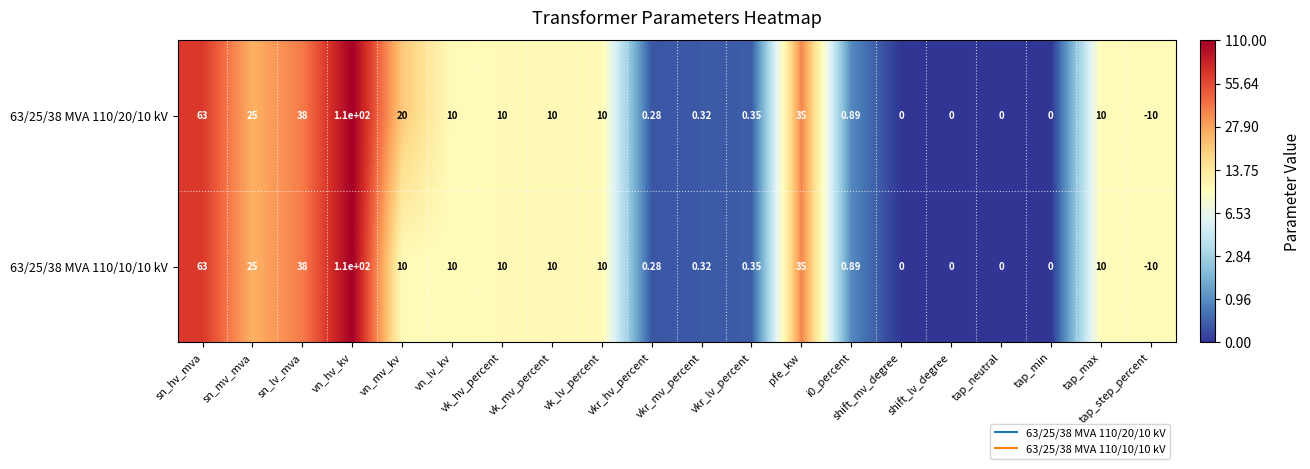

Which label corresponds to the smallest value in the chart?

tap_step_percent